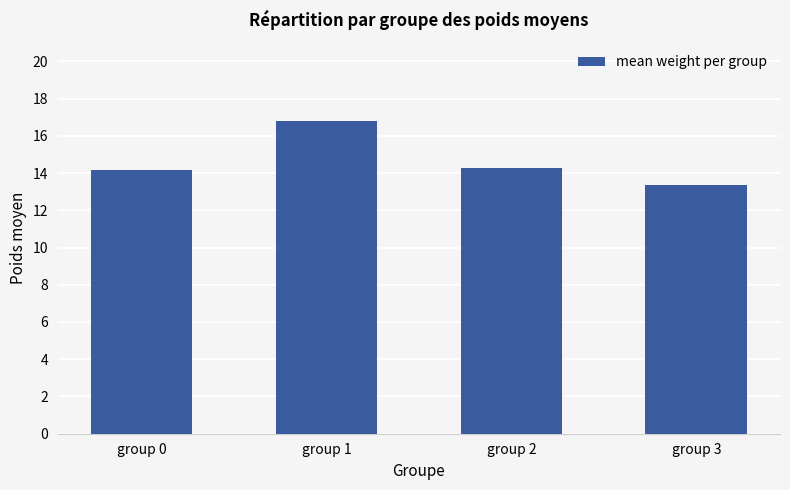

What is the maximum value shown in the chart?

16.8